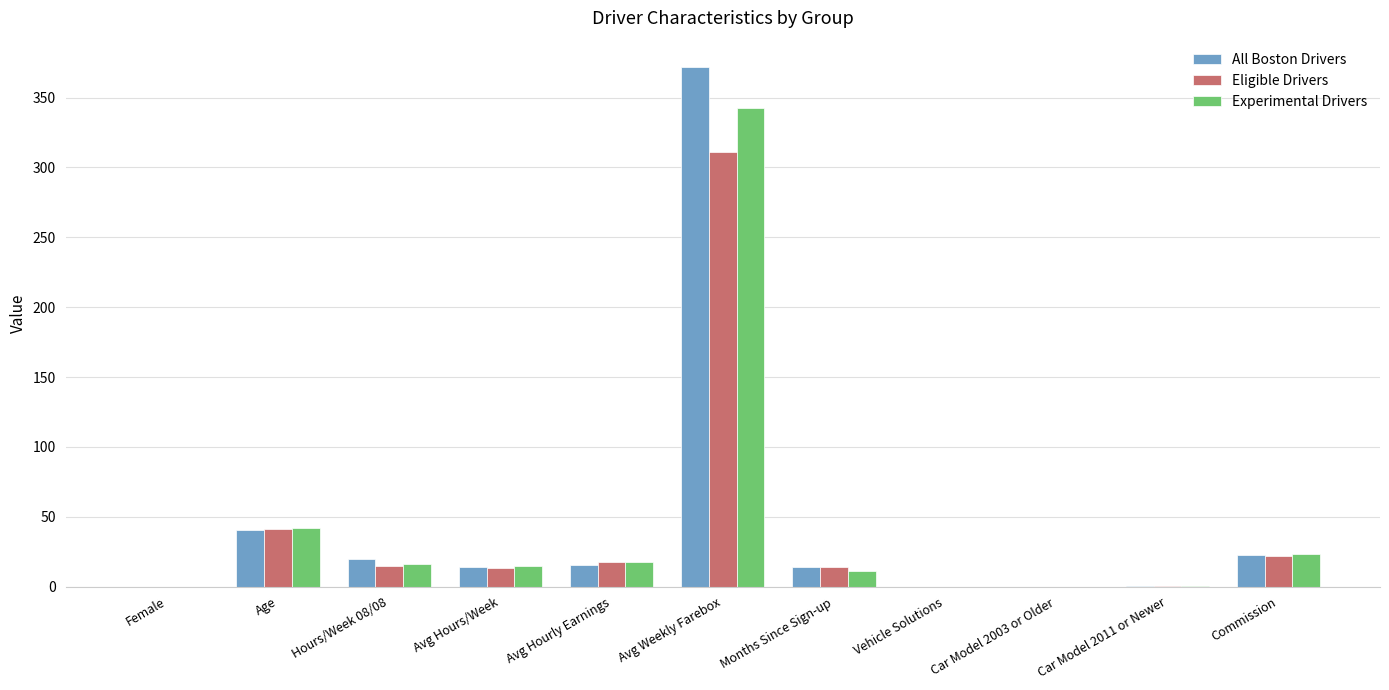

What value does the Experimental Drivers series have at Avg Weekly Farebox?

342.8